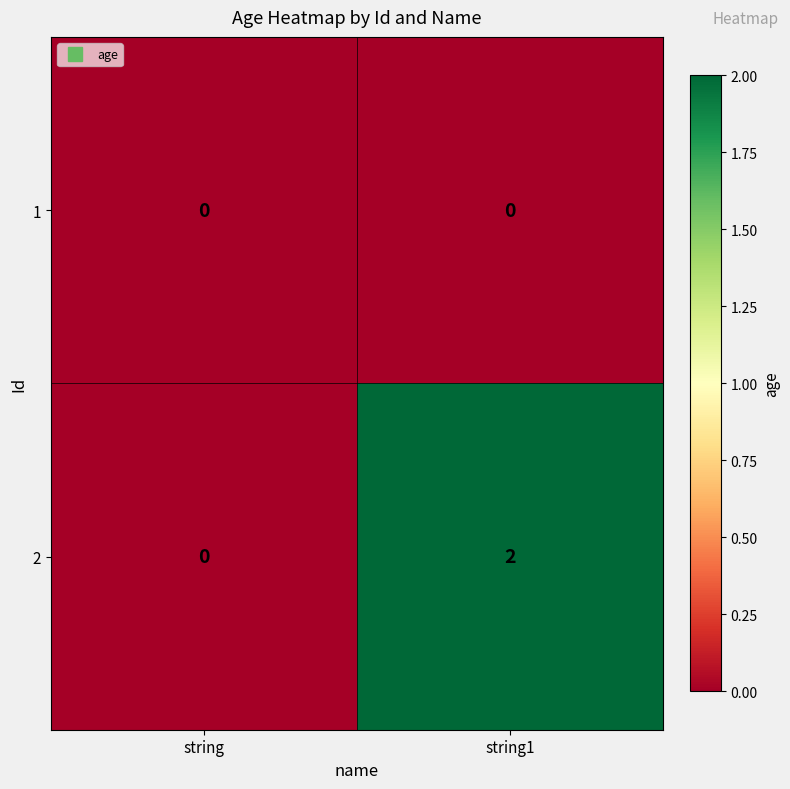

At which category is the sum across all series the highest?

string1